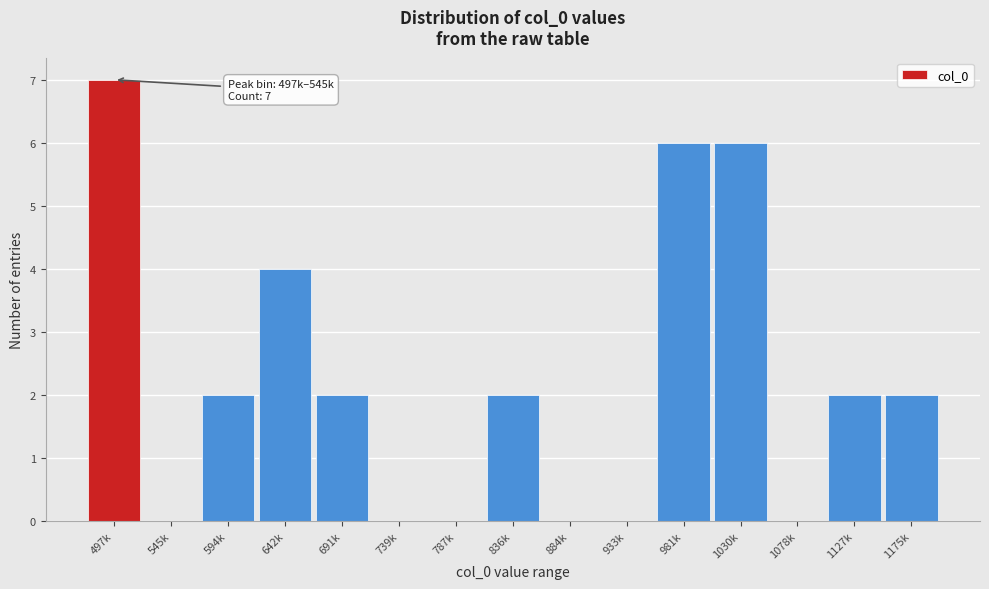

Reading left to right, list all the values displayed in this chart.

497k=7	545k=0	594k=2	642k=4	691k=2	739k=0	787k=0	836k=2	884k=0	933k=0	981k=6	1030k=6	1078k=0	1127k=2	1175k=2